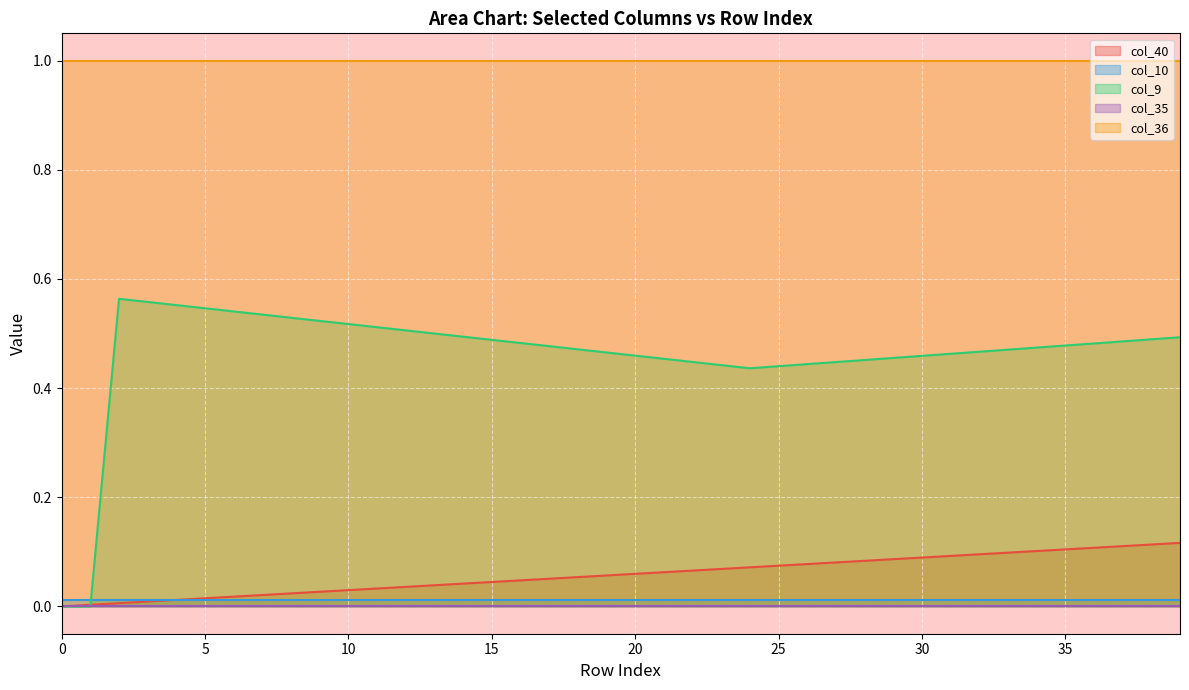

True or false: col_36 has a value of 0.6 at 13.

False